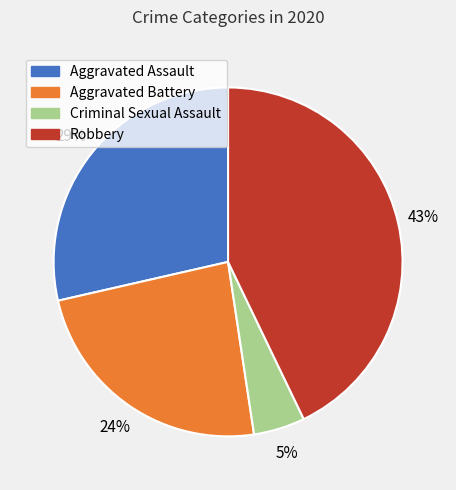

Is there any slice that represents more than half of the pie?

No